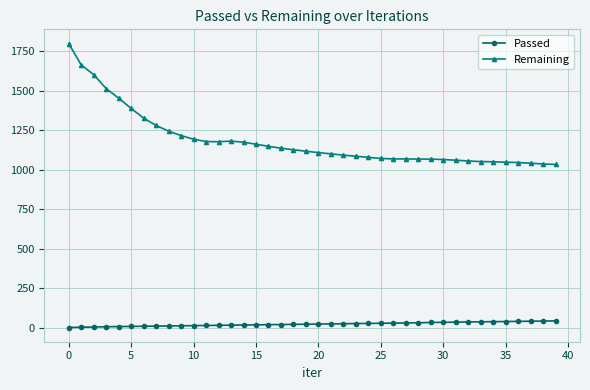

Which series has the largest range (max minus min)?

Remaining